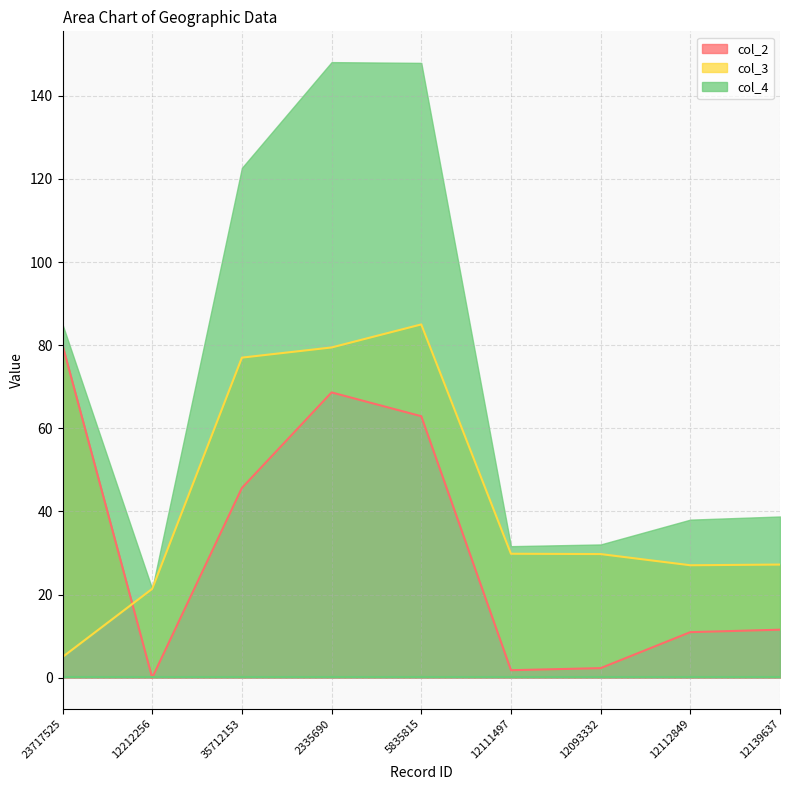

Between 12093332 and 12139637, which series saw the biggest shift?

col_2